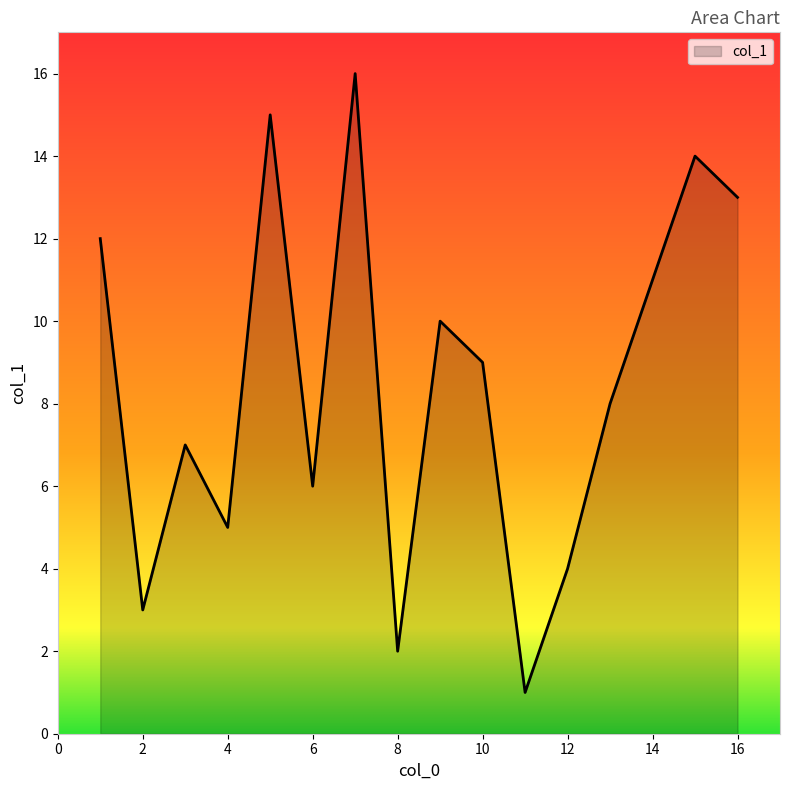

What is the greatest value displayed?

16